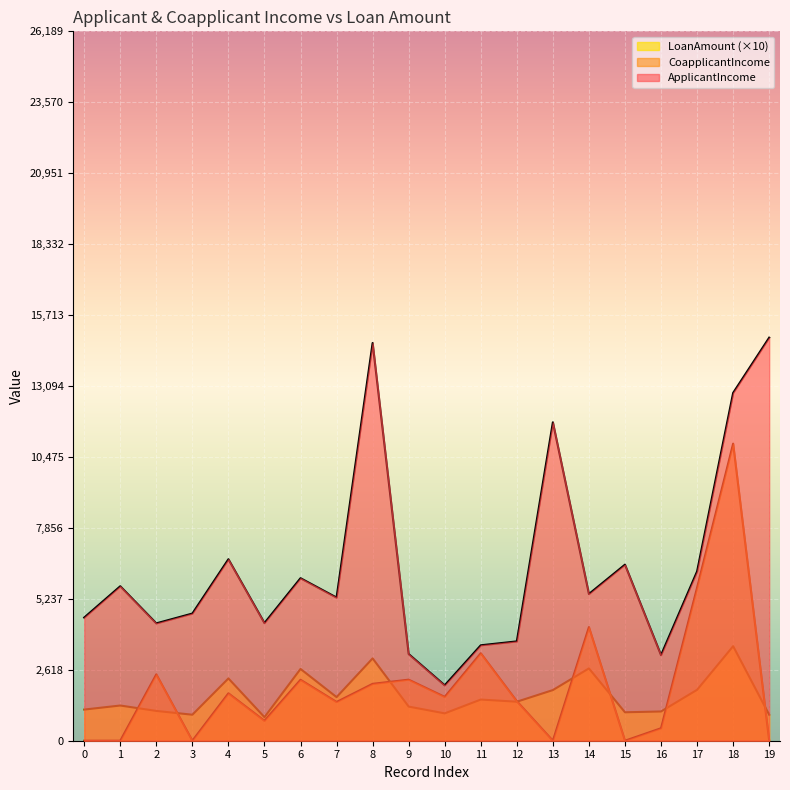

At which category is the sum across all series the highest?

18